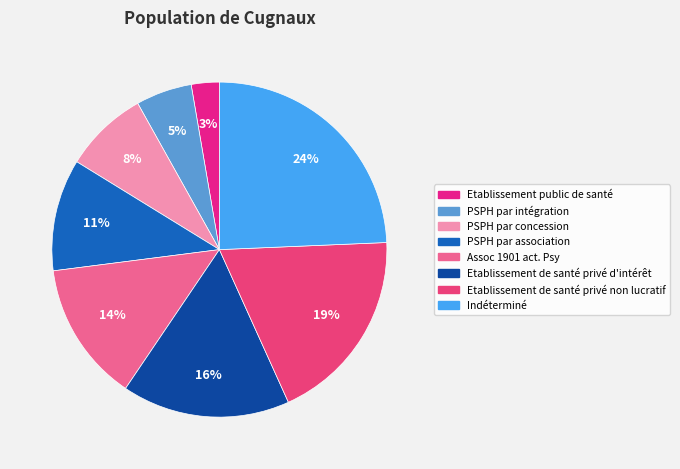

What is the smallest slice in the pie chart?

Etablissement public de santé